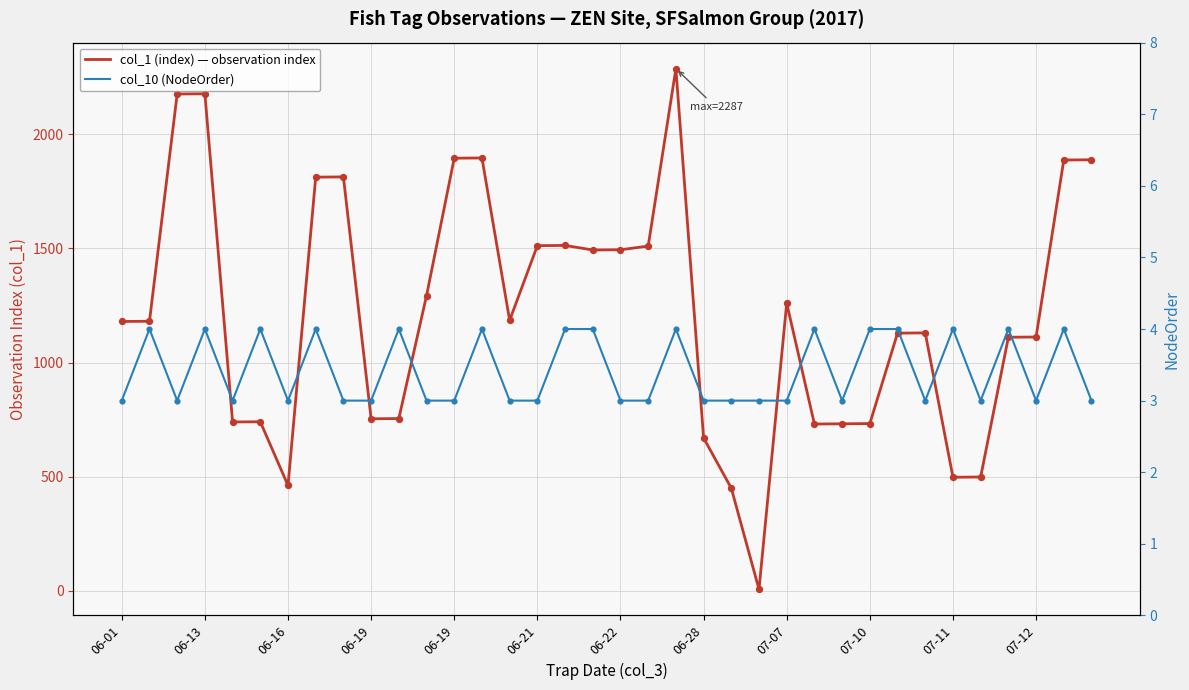

Which series contains the lowest Y value?

col_10 (NodeOrder)